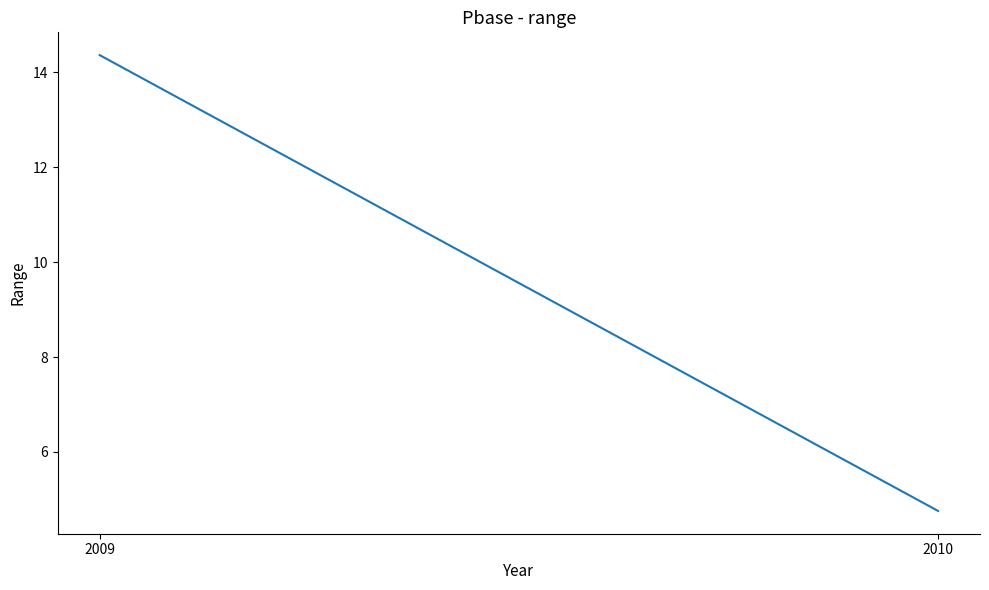

What is the value of the 1st point from the left?

14.4